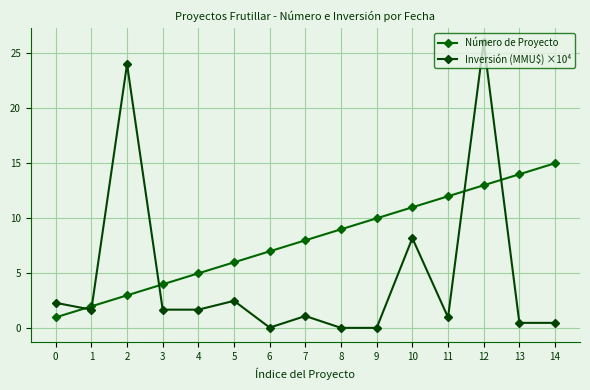

How many categories are shown in the chart?

15